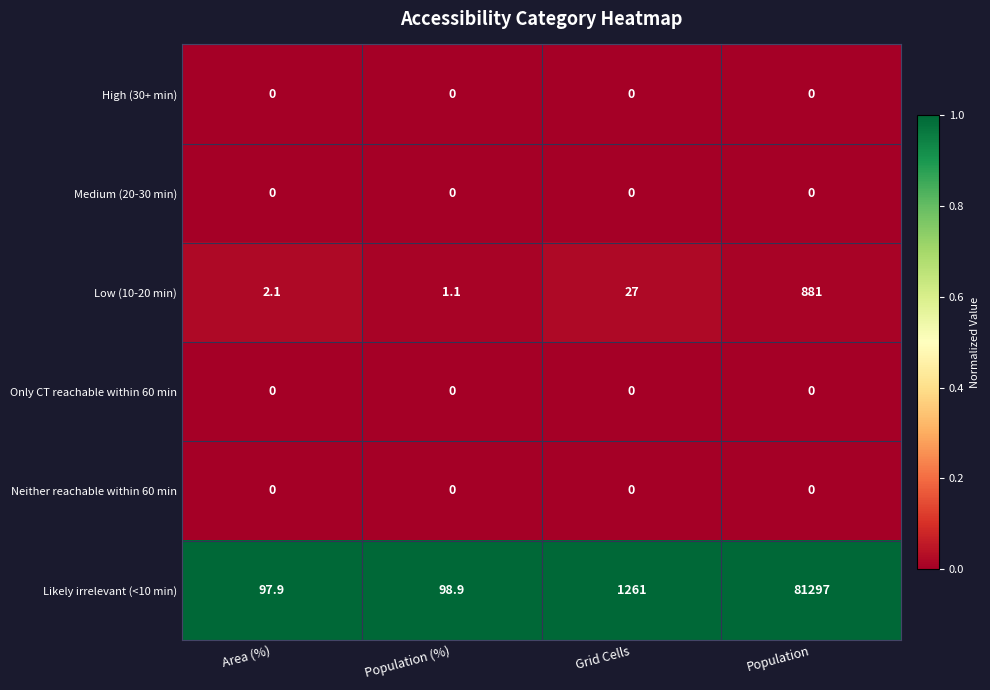

At which label is Likely irrelevant (<10 min) closest to 40697?

Grid Cells